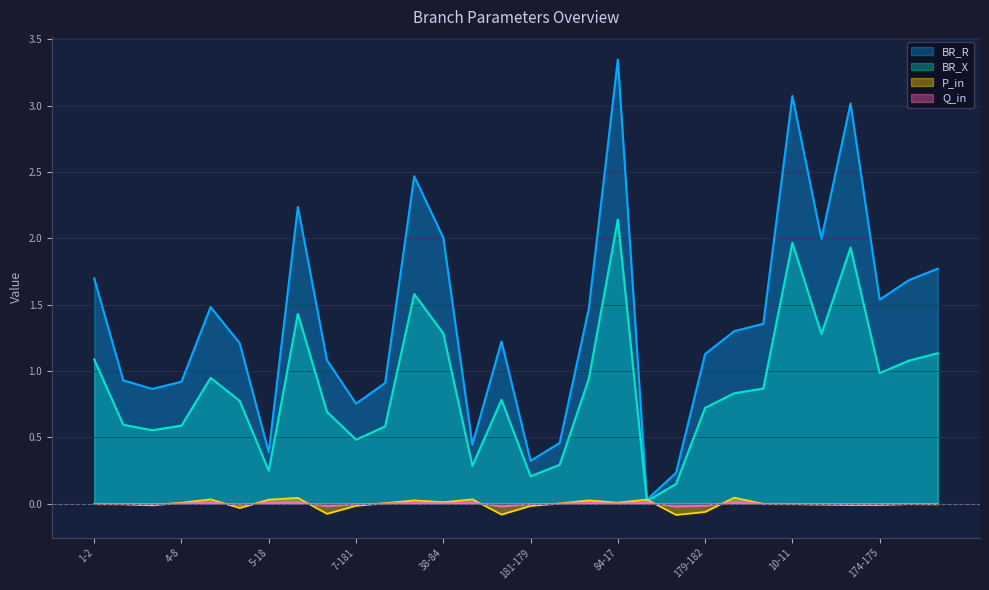

List the labels in order of P_in value, smallest first.

36-37, 35-36, 6-35, 179-182, 3-6, 181-179, 7-181, 4-7, 174-175, 173-174, 11-173, 200-199, 2-4, 10-11, 201-200, 1-2, 9-10, 186-187, 8-186, 4-8, 84-17, 38-84, 19-21, 18-19, 5-18, 81-82, 3-5, 38-81, 6-38, 179-177